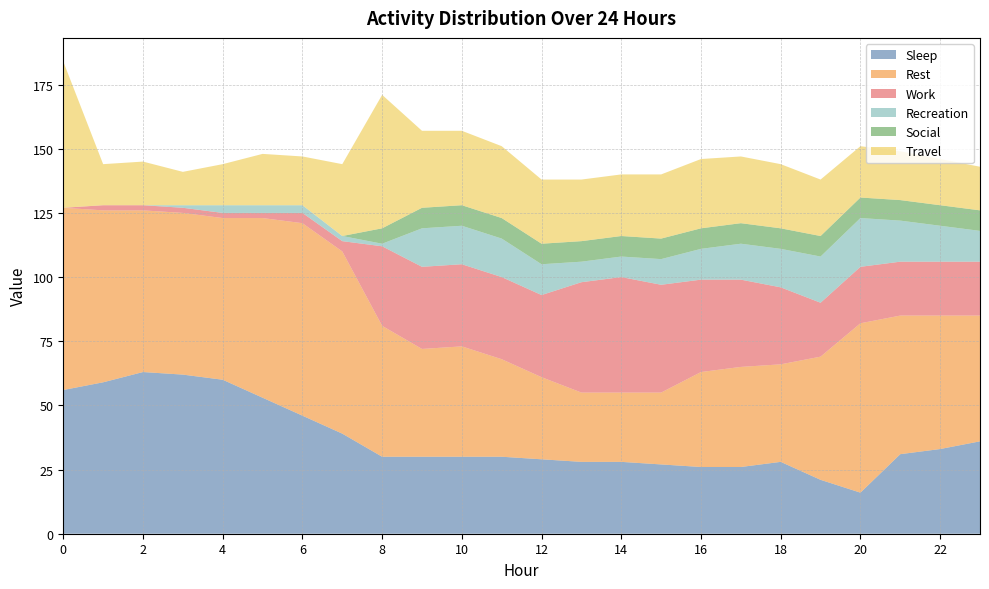

Reading left to right, list all the values displayed in this chart.

Sleep: 56	59	63	62	60	53	46	39	30	30	30	30	29	28	28	27	26	26	28	21	16	31	33	36
Rest: 71	67	63	63	63	70	75	71	51	42	43	38	32	27	27	28	37	39	38	48	66	54	52	49
Work: 0	2	2	2	2	2	4	4	31	32	32	32	32	43	45	42	36	34	30	21	22	21	21	21
Recreation: 0	0	0	1	3	3	3	2	1	15	15	15	12	8	8	10	12	14	15	18	19	16	14	12
Social: 0	0	0	0	0	0	0	0	6	8	8	8	8	8	8	8	8	8	8	8	8	8	8	8
Travel: 57	16	17	13	16	20	19	28	52	30	29	28	25	24	24	25	27	26	25	22	20	19	18	17